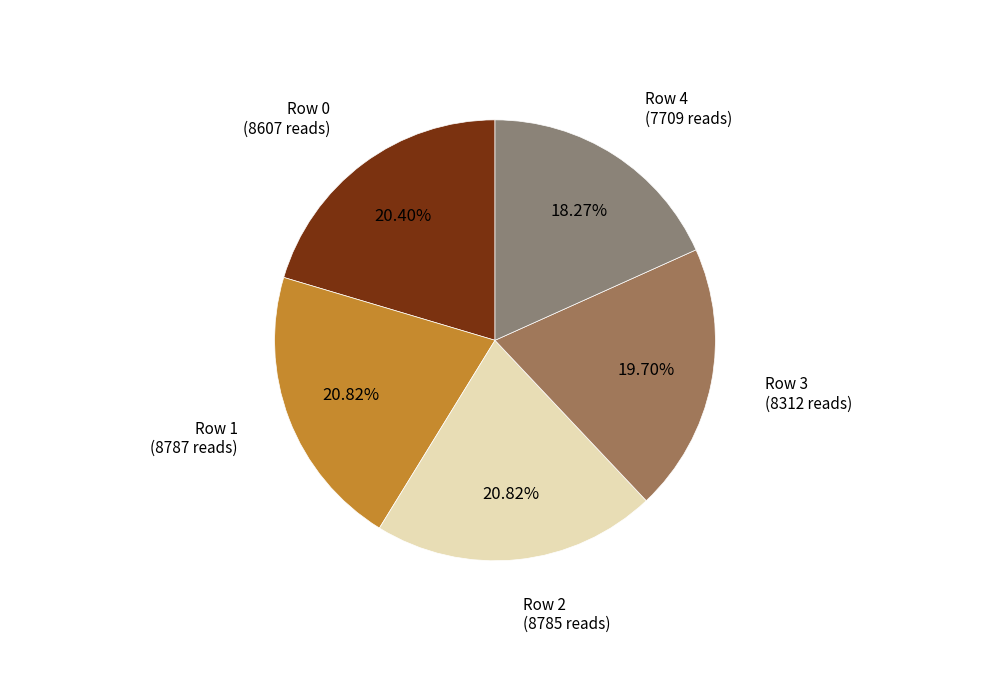

How many slices are in this pie chart?

5